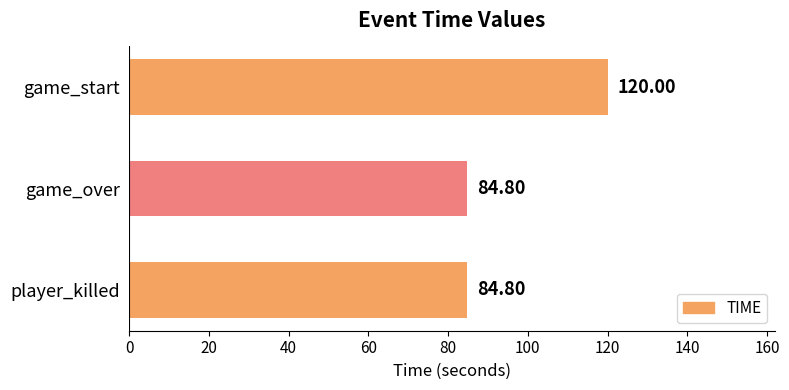

What is the smallest value displayed?

84.8